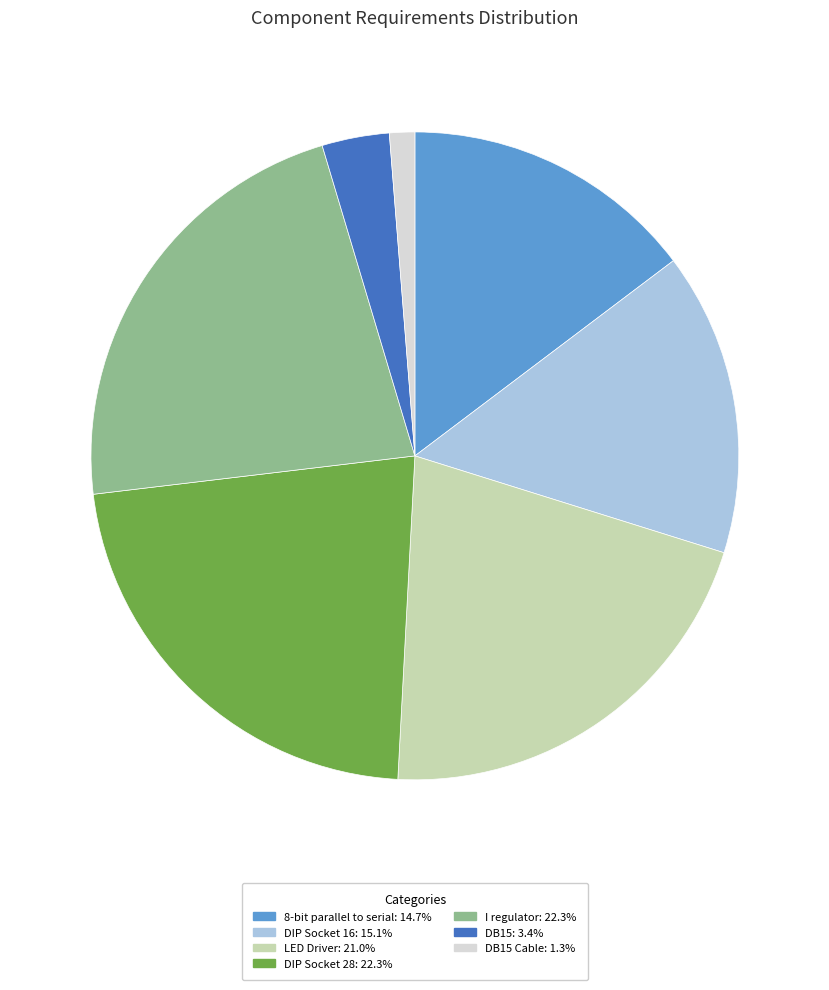

Is there a majority slice in this chart?

No